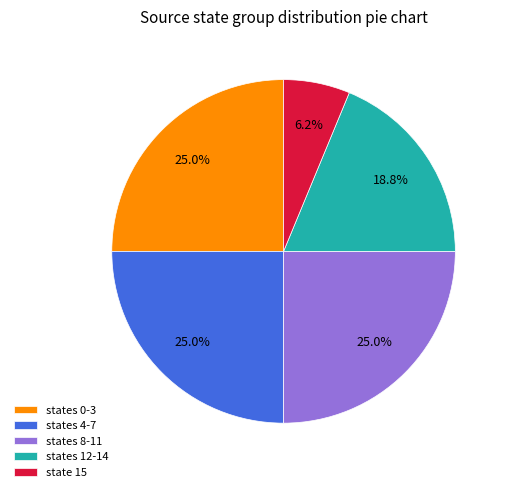

Which slice is the smallest?

state 15